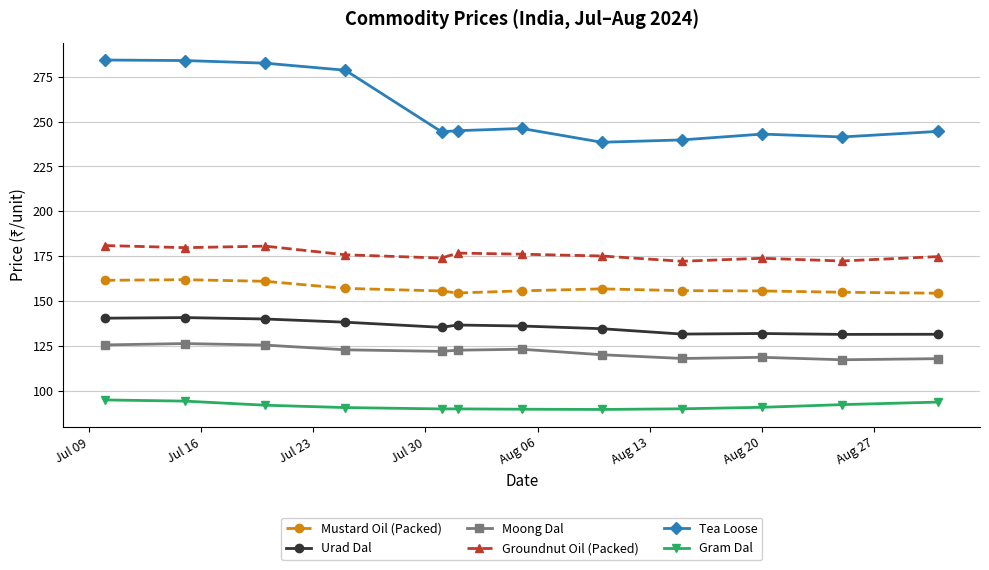

What is the value of the Moong Dal point at the 6th from the left?

122.8